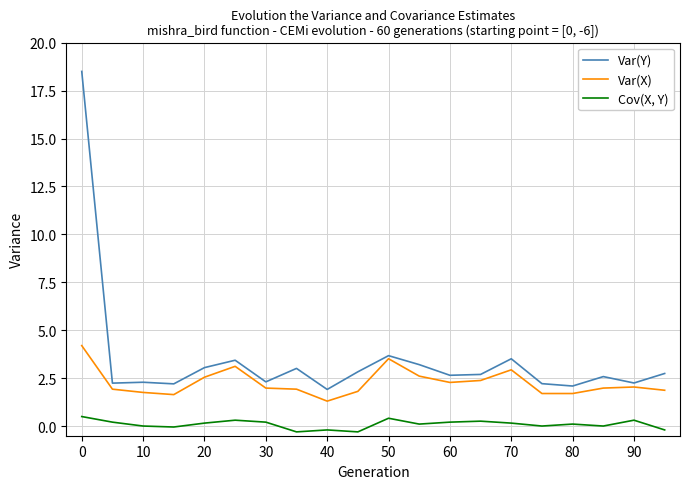

True or false: Var(X) and Cov(X, Y) intersect in this chart.

False